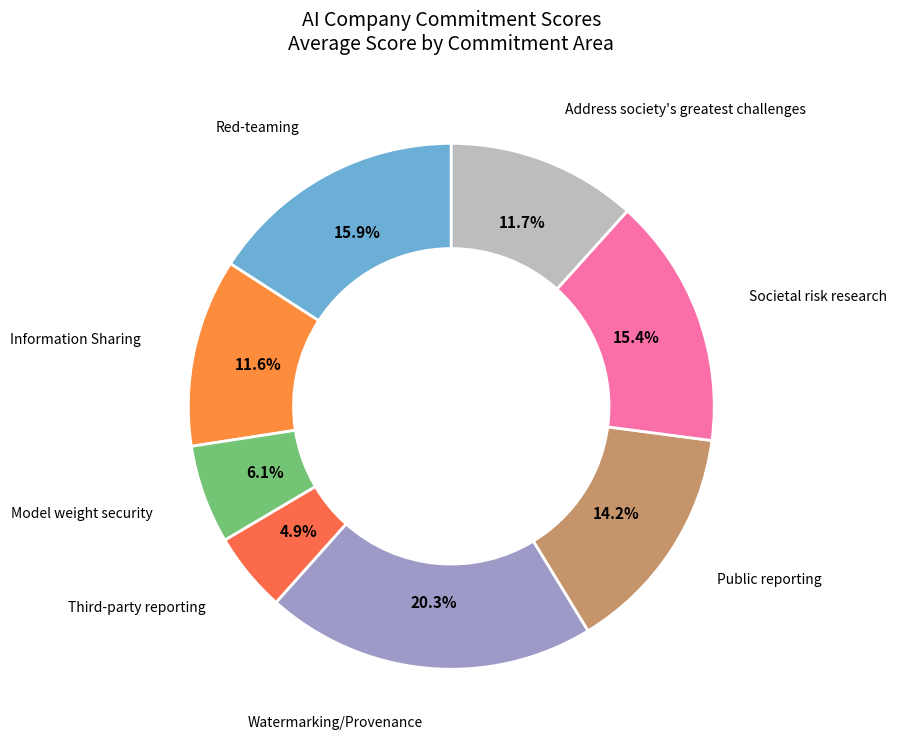

To the nearest percent, what is the average slice percentage?

12%